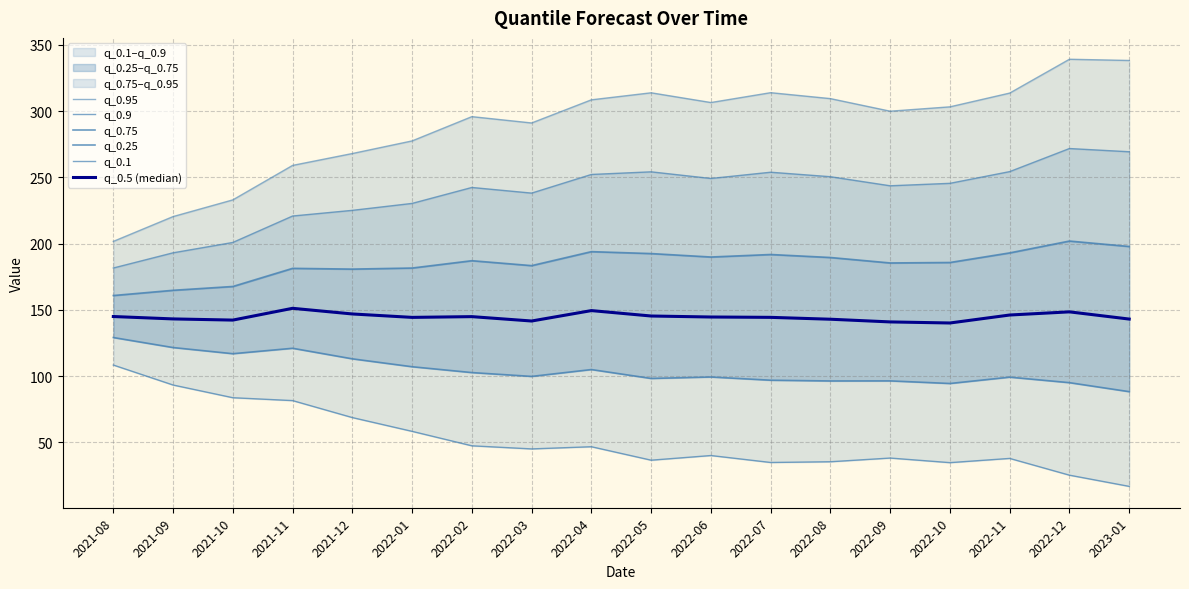

List the series in order of their peak value, highest first.

q_0.95, q_0.9, q_0.75, q_0.5 (median), q_0.25, q_0.1